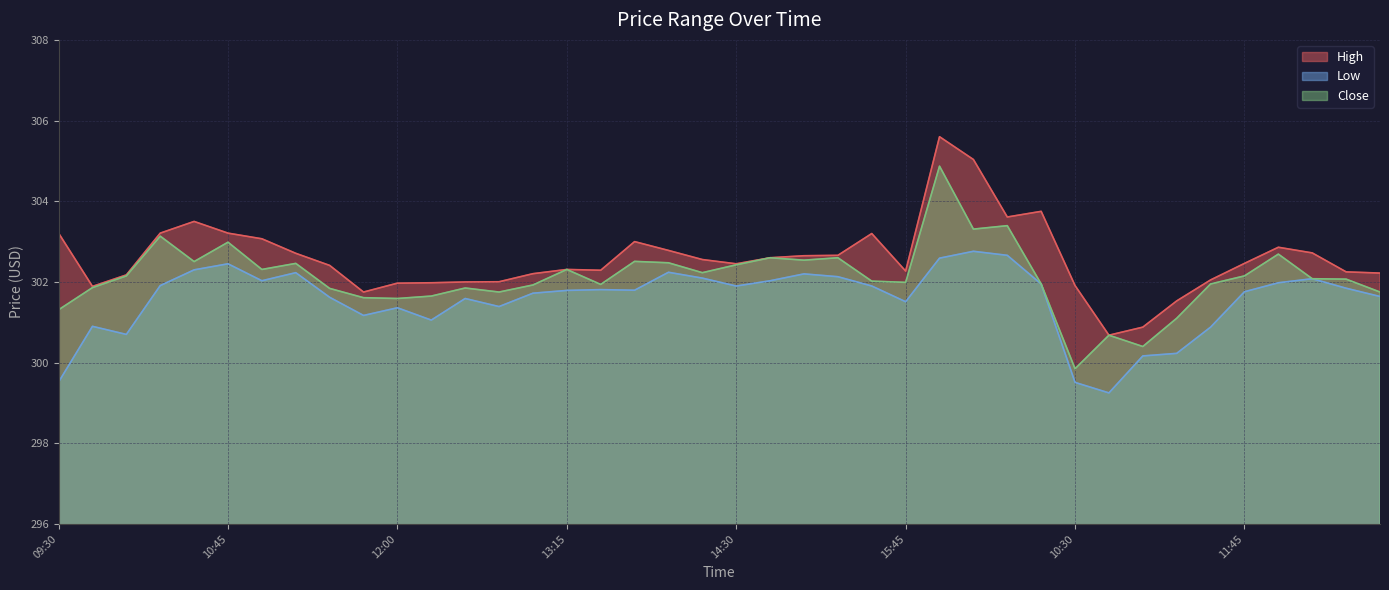

Reading left to right, transcribe all the data shown in this chart.

High: 303.2	301.9	302.2	303.2	303.5	303.2	303.1	302.7	302.4	301.8	302.0	302.0	302.0	302.0	302.2	302.3	302.3	303.0	302.8	302.6	302.5	302.6	302.6	302.7	303.2	302.3	305.6	305.0	303.6	303.8	301.9	300.7	300.9	301.5	302.0	302.5	302.9	302.7	302.2	302.2
Low: 299.5	300.9	300.7	301.9	302.3	302.5	302.0	302.2	301.6	301.2	301.4	301.1	301.6	301.4	301.7	301.8	301.8	301.8	302.2	302.1	301.9	302.0	302.2	302.1	301.9	301.5	302.6	302.8	302.7	301.9	299.5	299.3	300.2	300.2	300.9	301.8	302.0	302.1	301.8	301.6
Close: 301.3	301.9	302.1	303.1	302.5	303.0	302.3	302.5	301.8	301.6	301.6	301.6	301.9	301.8	301.9	302.3	301.9	302.5	302.5	302.2	302.4	302.6	302.5	302.6	302.0	302.0	304.9	303.3	303.4	301.9	299.8	300.7	300.4	301.1	302.0	302.1	302.7	302.1	302.1	301.8